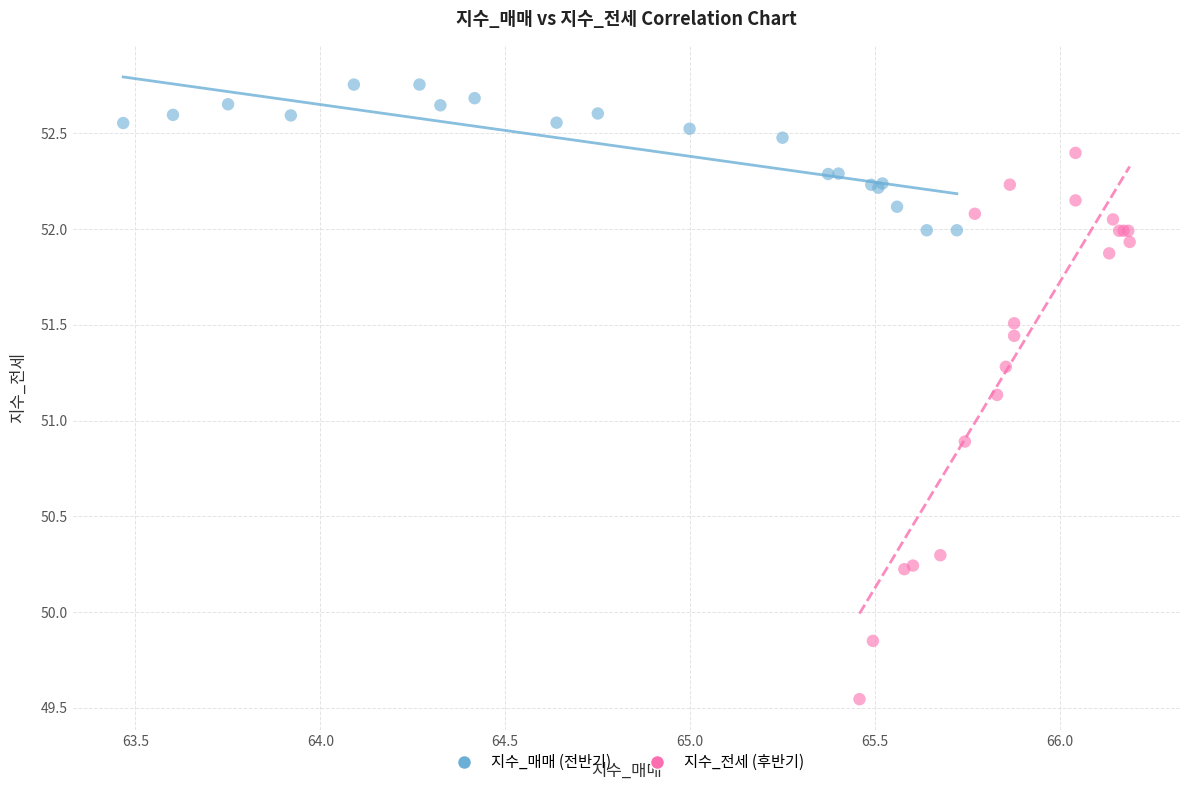

Which series contains the highest Y value?

지수_매매 (전반기)